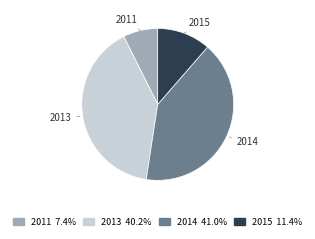

Is there a majority slice in this chart?

No